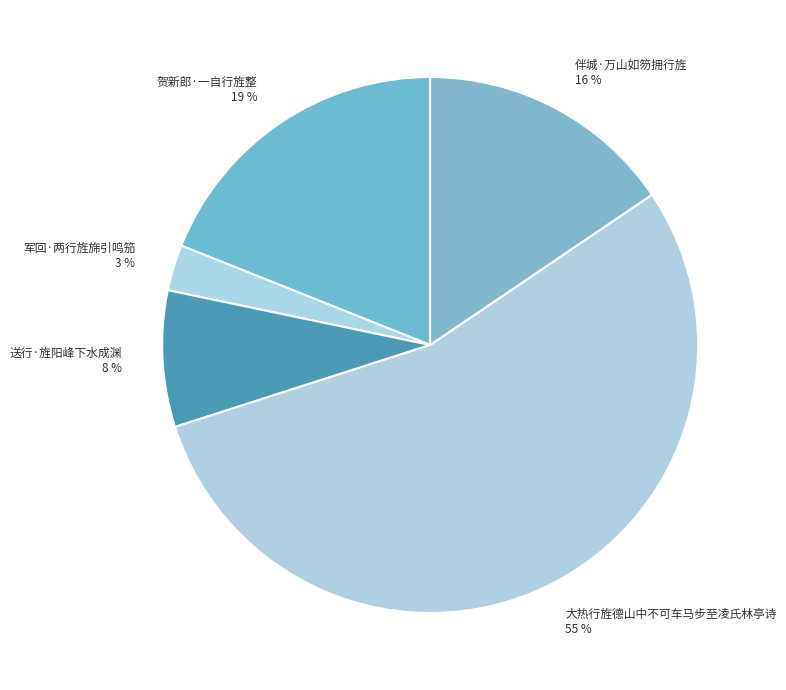

Rank the categories by value from highest to lowest.

大热行旌德山中不可车马步至凌氏林亭诗, 贺新郎·一自行旌整, 伴城·万山如笏拥行旌, 送行·旌阳峰下水成渊, 军回·两行旌旆引鸣笳